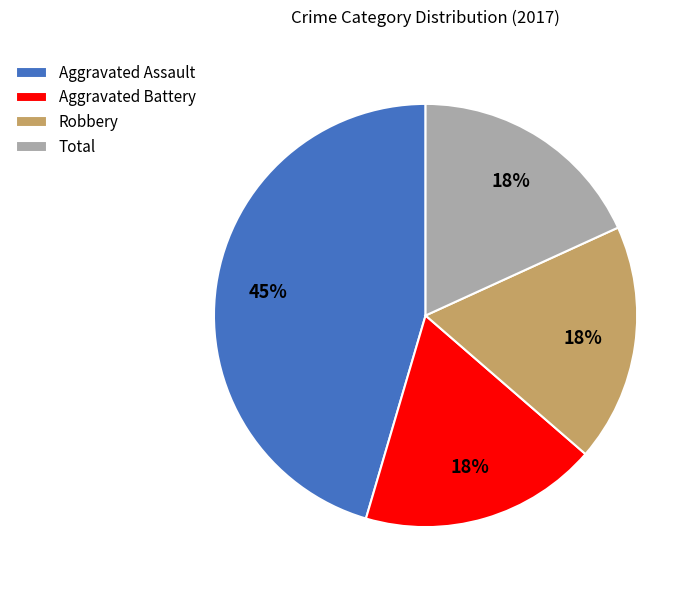

Is Aggravated Battery the majority of the pie?

No